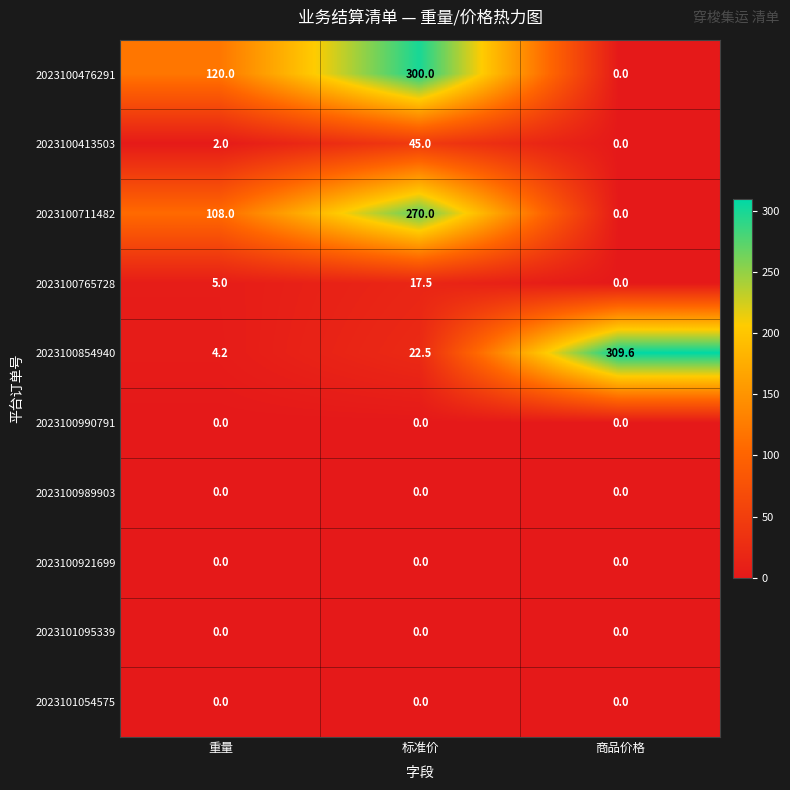

True or false: 2023100765728 has a value of 17.5 at 标准价.

True